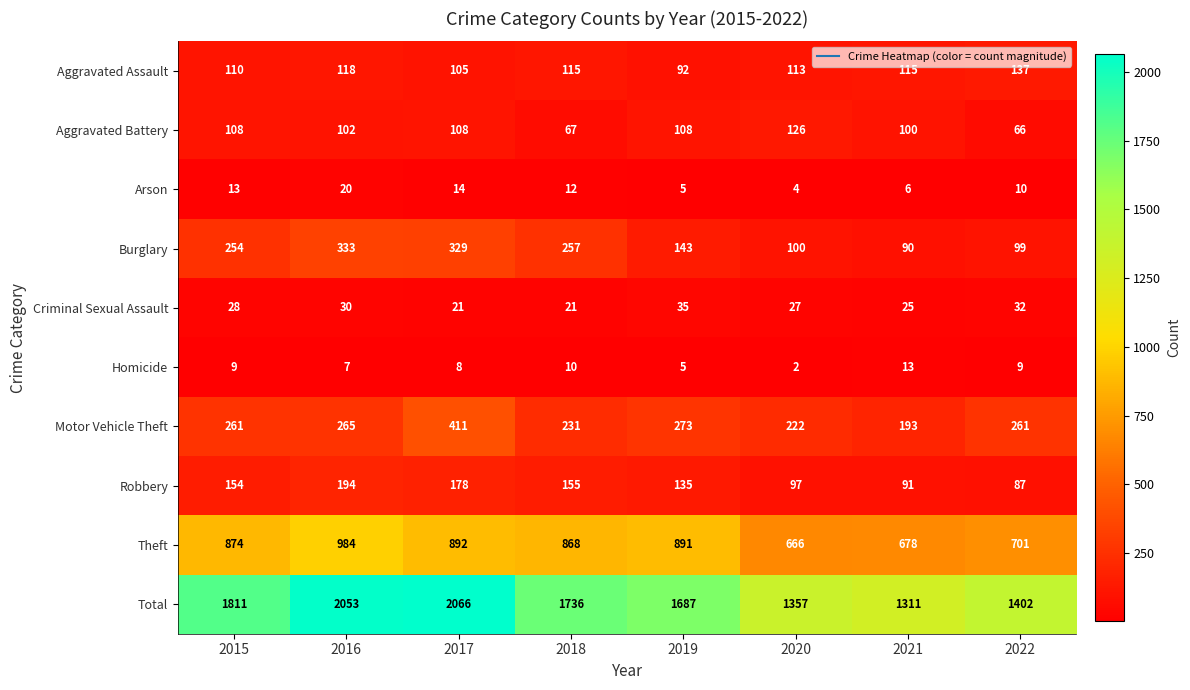

How many categories are shown in the chart?

8